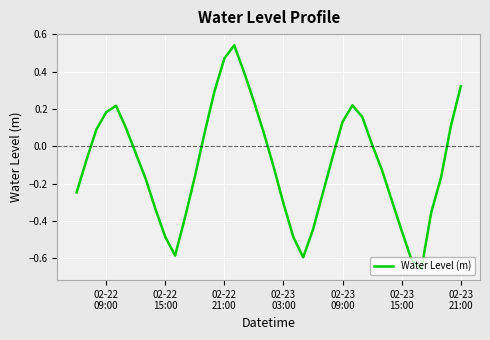

Does the chart have visible grid lines?

Yes